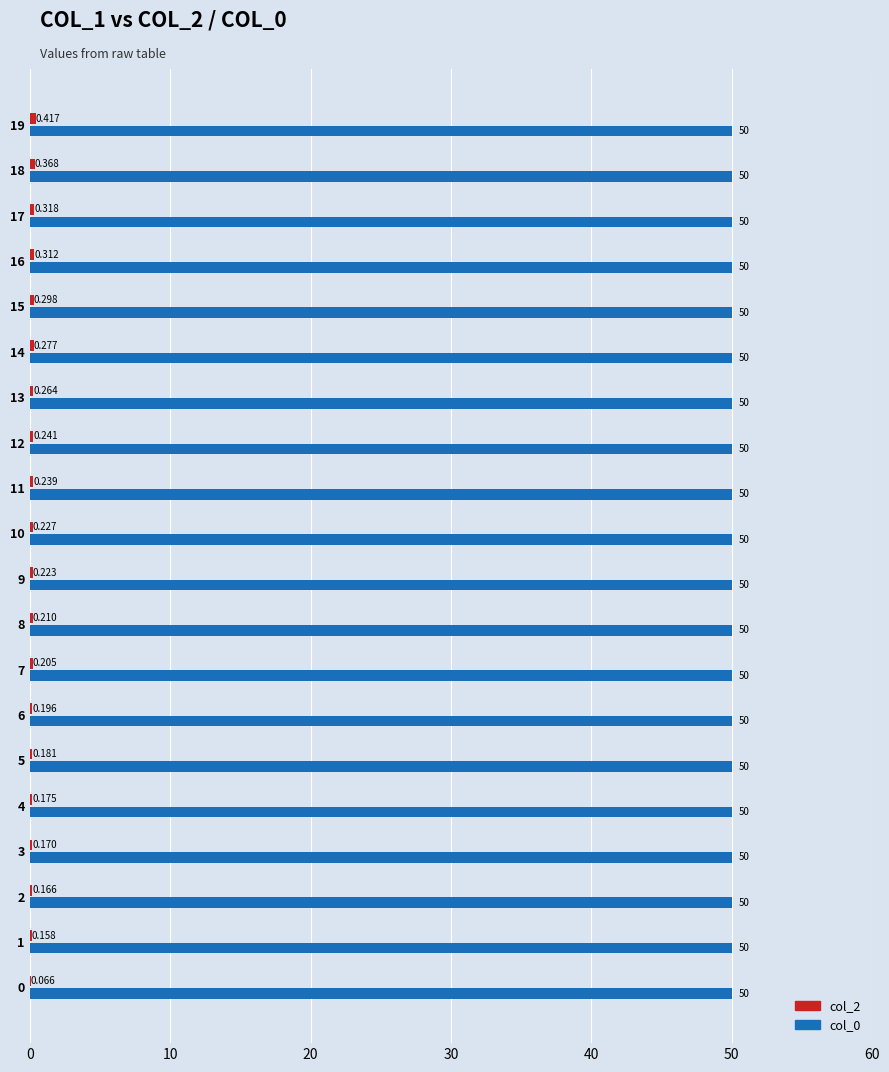

Between 15 and 0, which is larger?

15